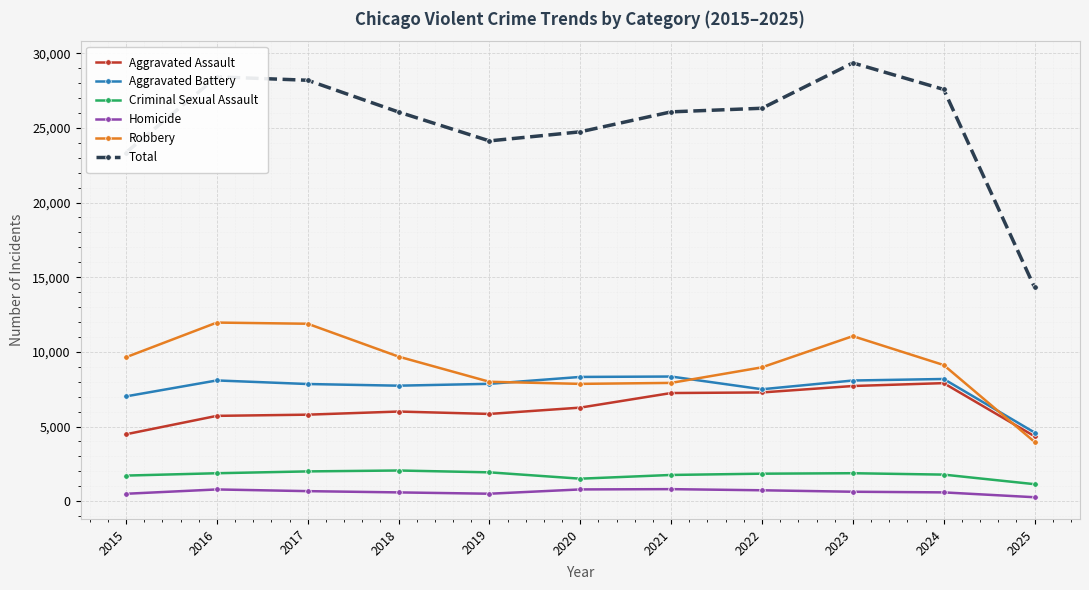

True or false: Total and Aggravated Assault intersect in this chart.

False